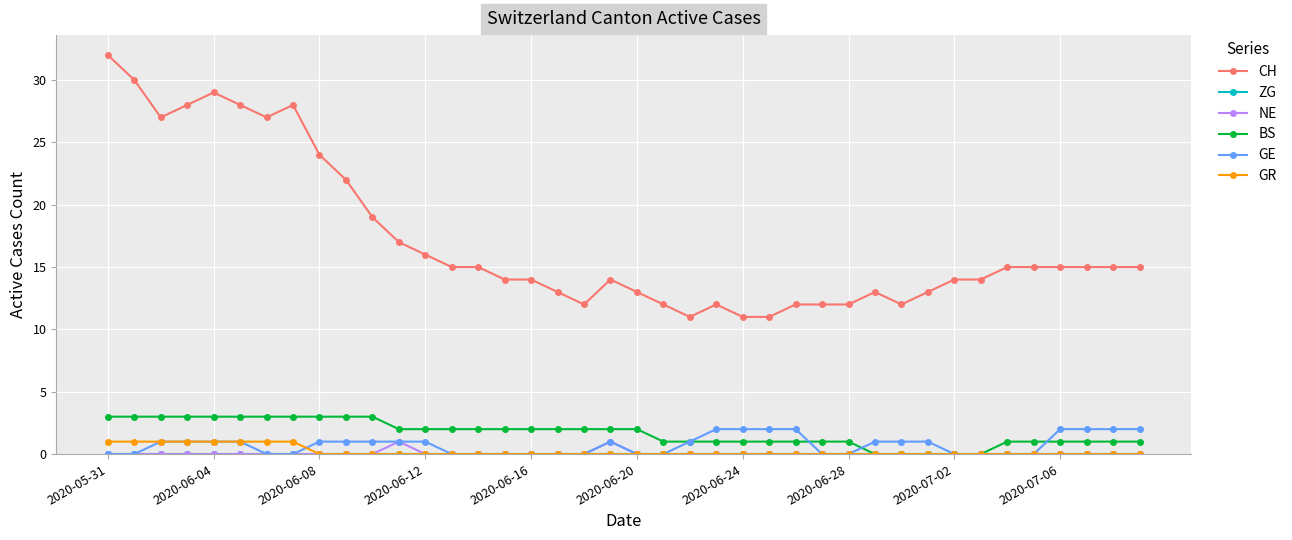

What is the maximum value shown in the chart?

32